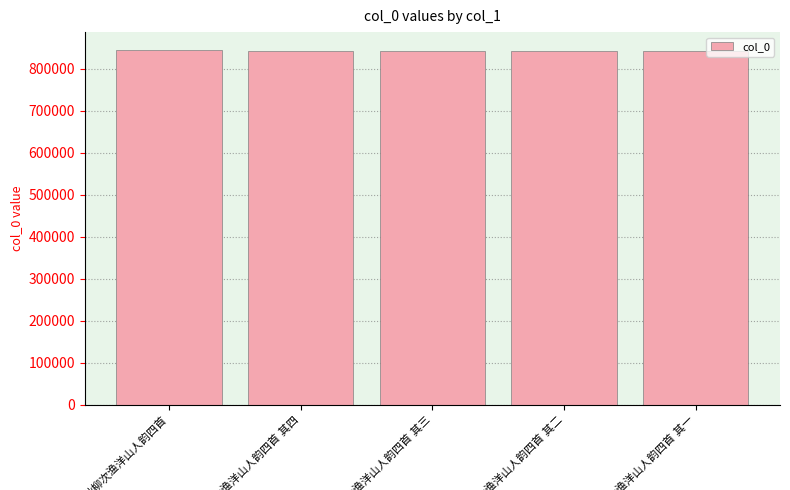

What is the greatest value displayed?

844877